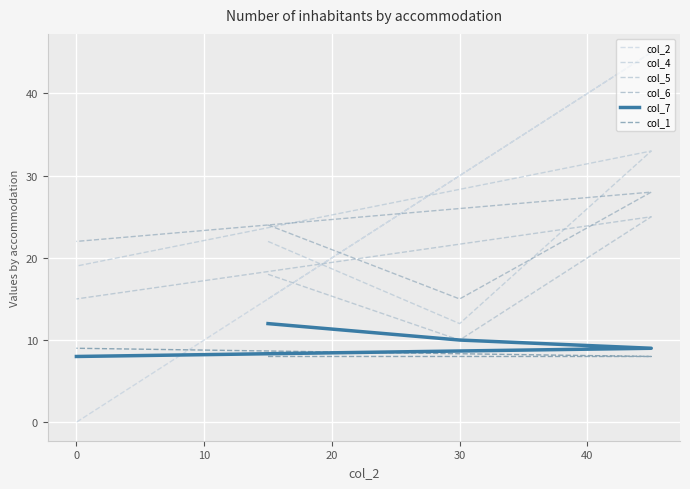

What is the maximum value for col_6?

28